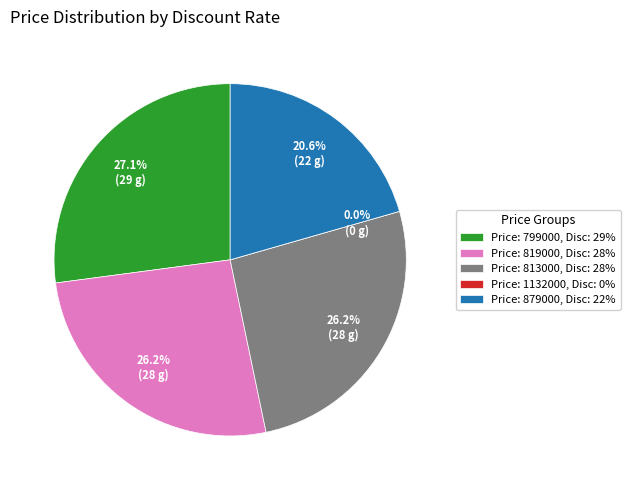

Combined, do 799000 (29%) and 813000 (28%) account for over 50%?

Yes